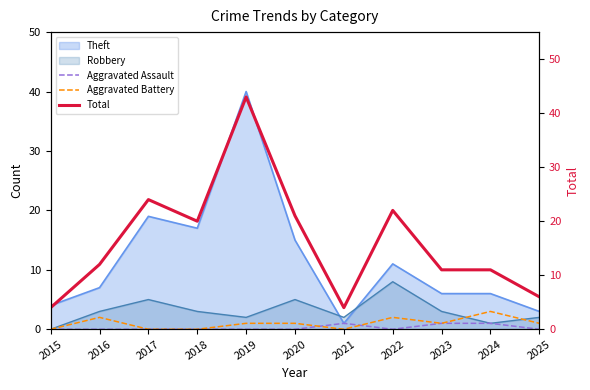

How many positive values does the Aggravated Assault series have?

3